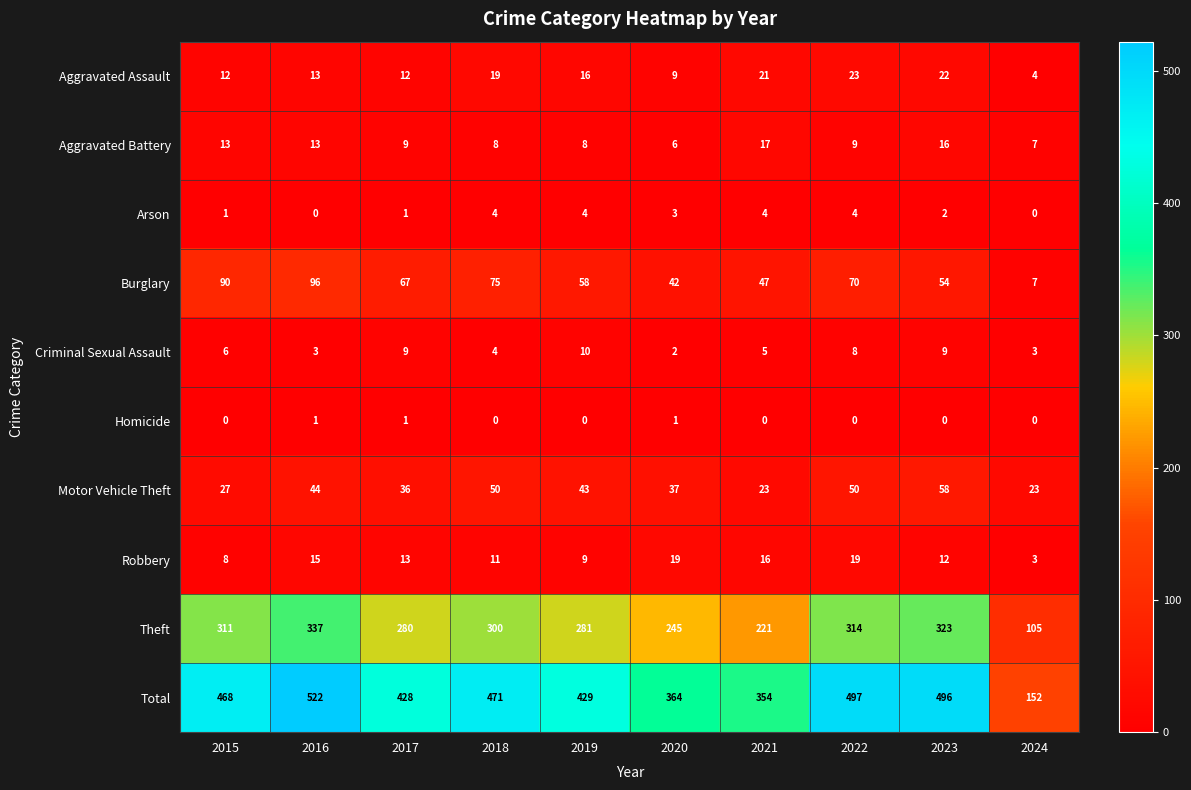

Read the Motor Vehicle Theft value at 2016.

44